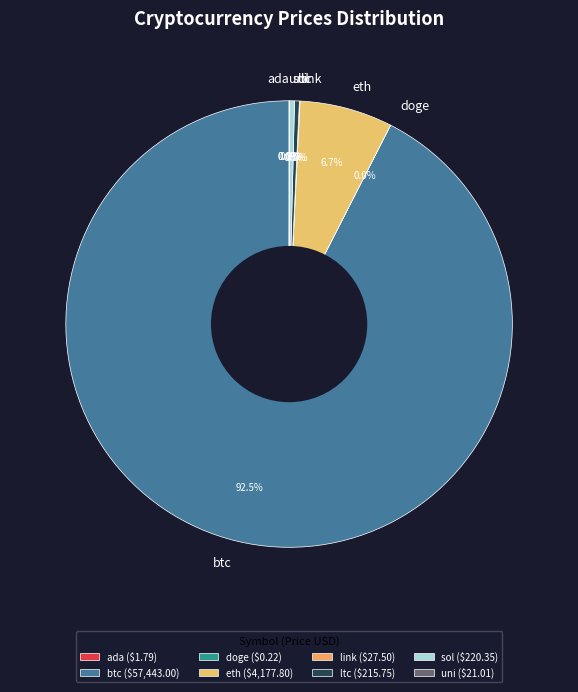

What portion of the pie excludes ltc?

99.7%